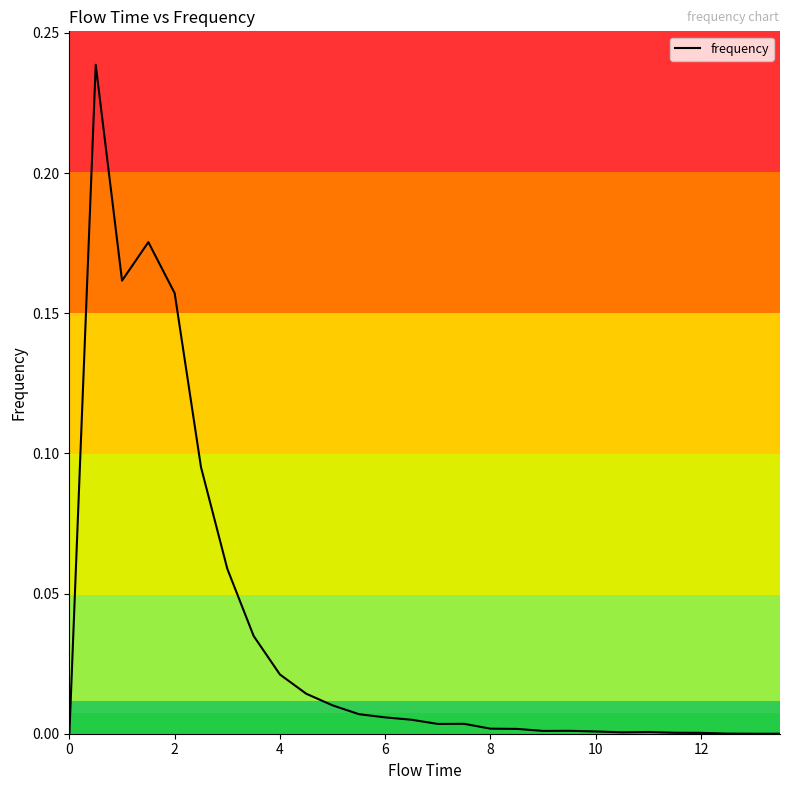

True or false: the data shows 0.1 at 0.

False